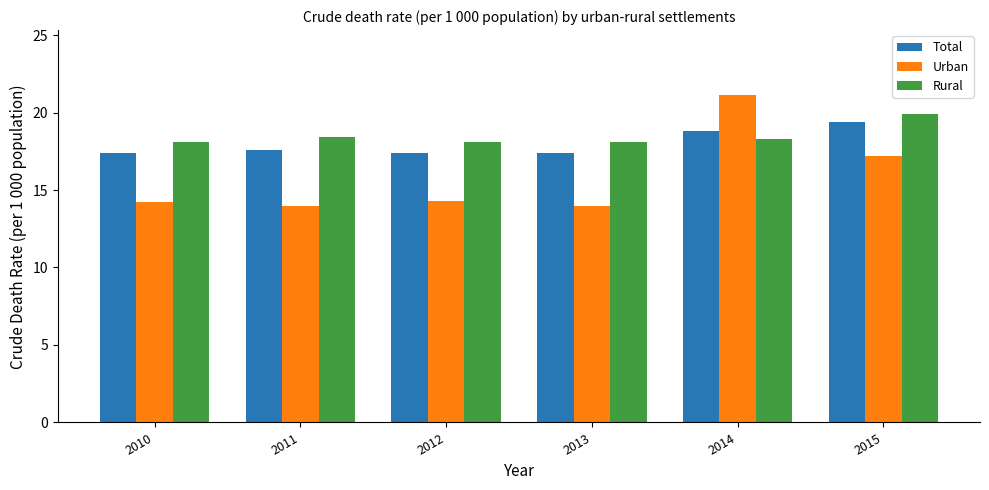

What is the difference between the highest and lowest values at 2013?

4.1